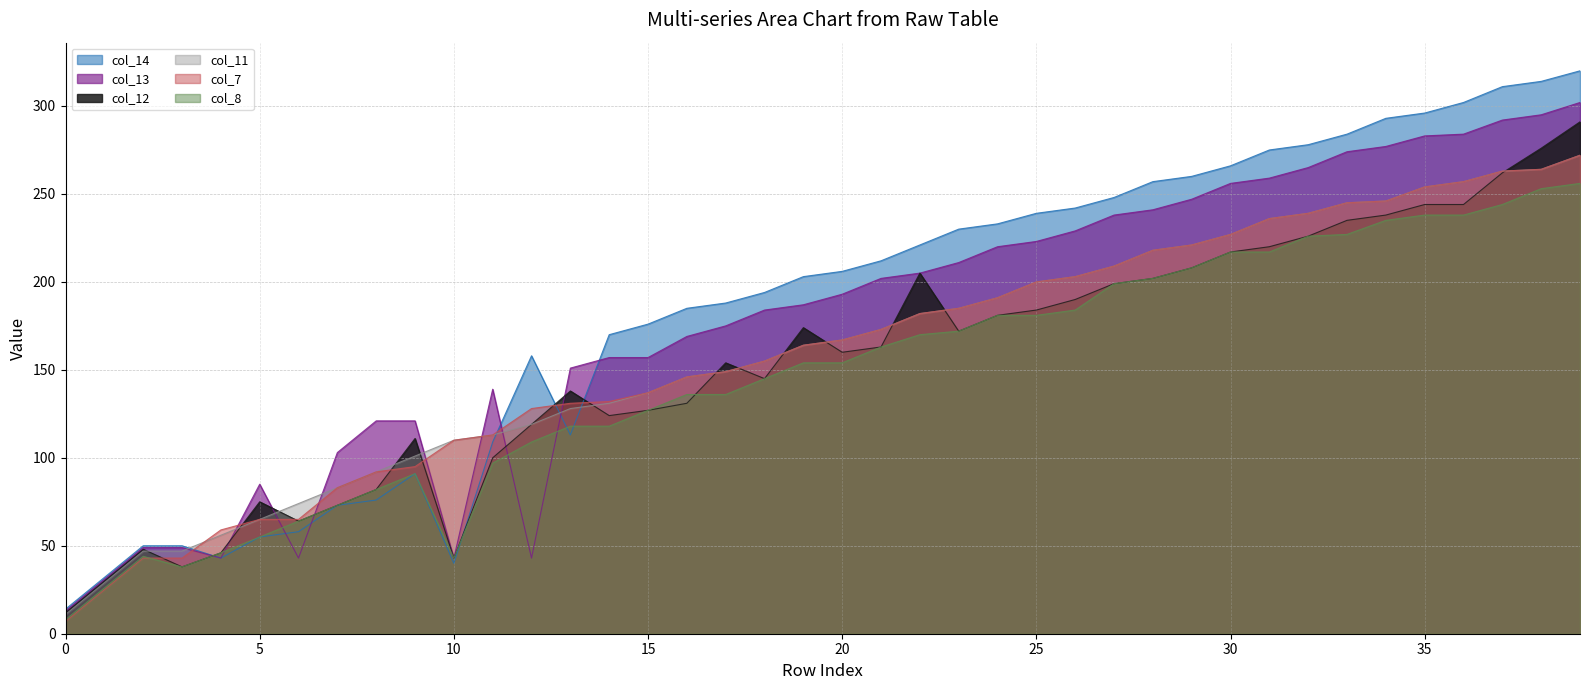

Is it true that col_14 equals 89 at 2?

False